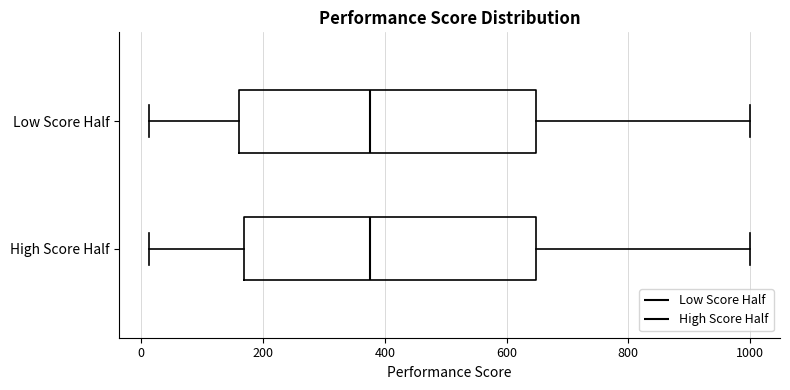

Where does the median line of the box for Low Score Half sit on the x-axis? The values are not printed on the chart, so give them approximately, as read against the axis.

380